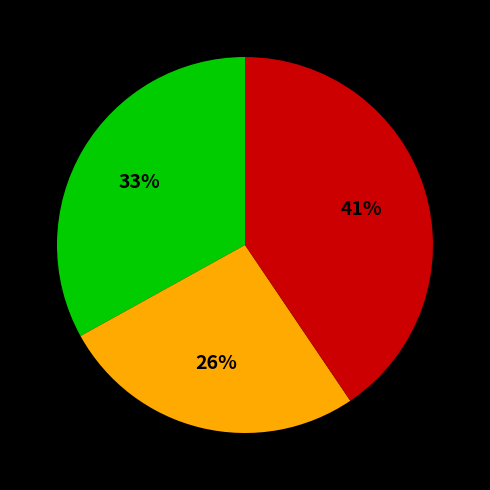

To the nearest percent, what is the average slice percentage?

33%